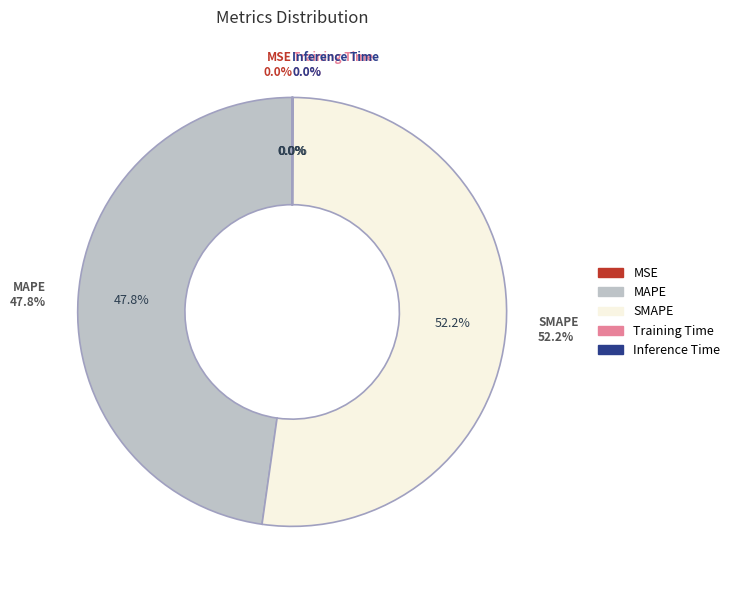

Which category accounts for the majority?

SMAPE